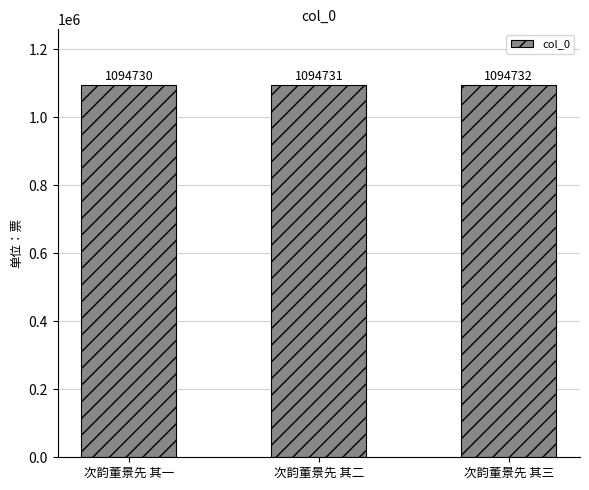

True or false: the data shows 1094731 at 次韵董景先 其二.

True